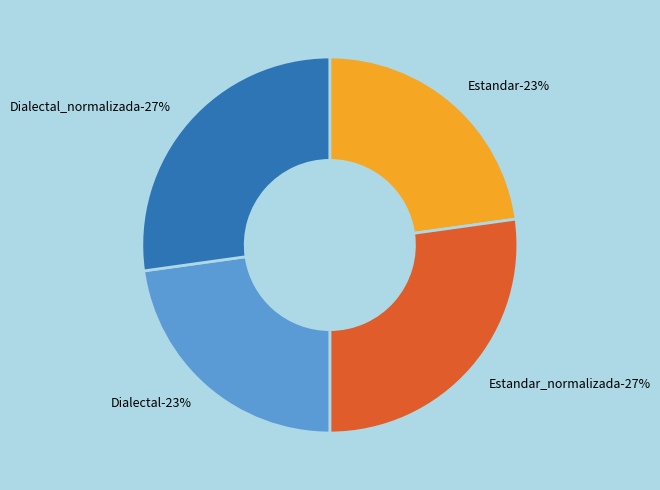

Between Estandar_normalizada and Dialectal, which is larger?

Estandar_normalizada